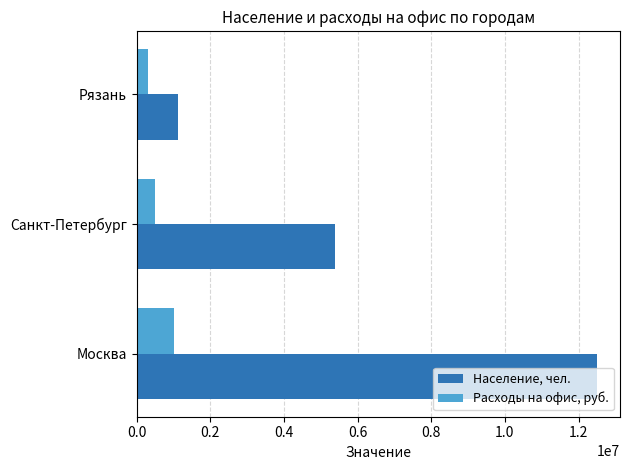

Which series changed the most between Москва and Рязань?

Население, чел.